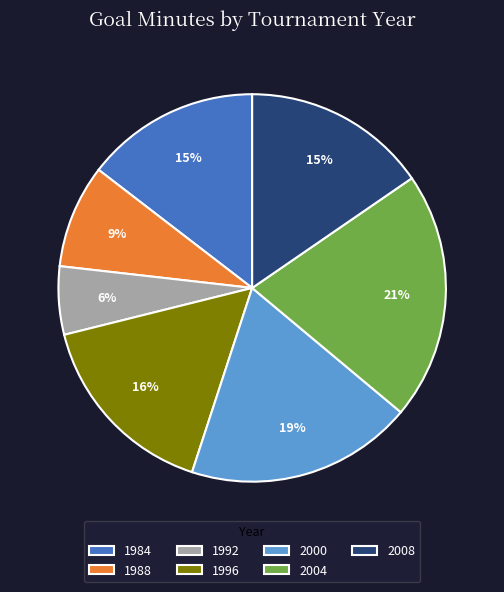

Which category has the smallest portion of the pie?

1992